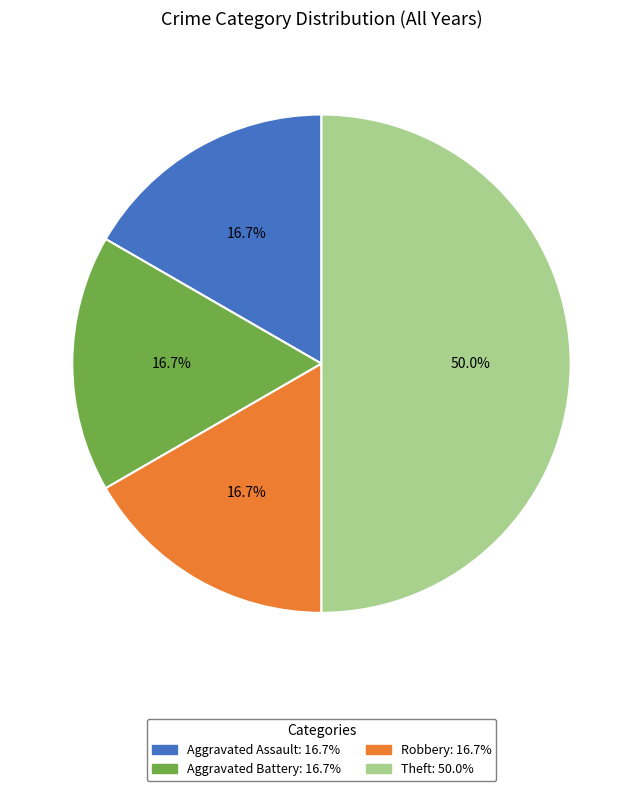

To the nearest percent, what percentage of the pie is Robbery?

17%